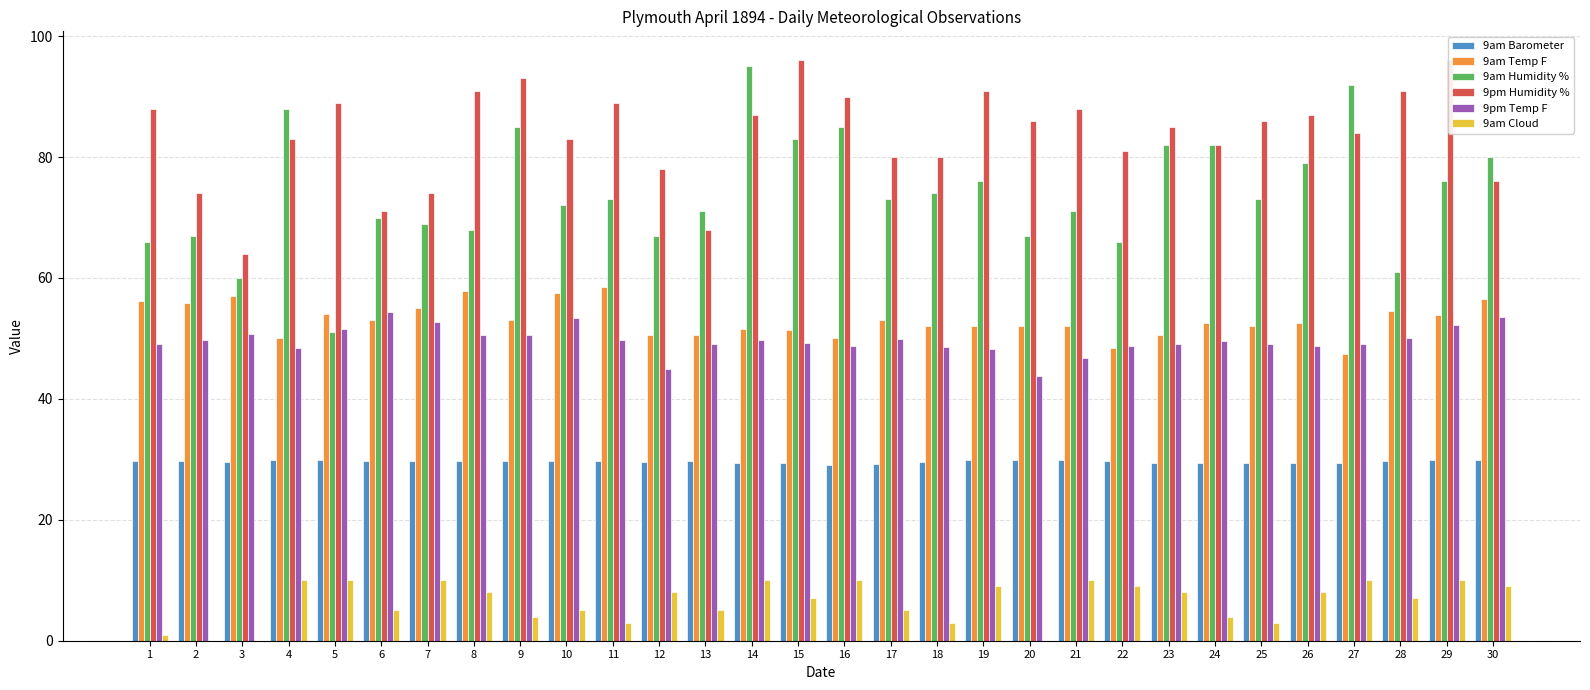

Which series changed the most between 14 and 25?

9am Humidity %